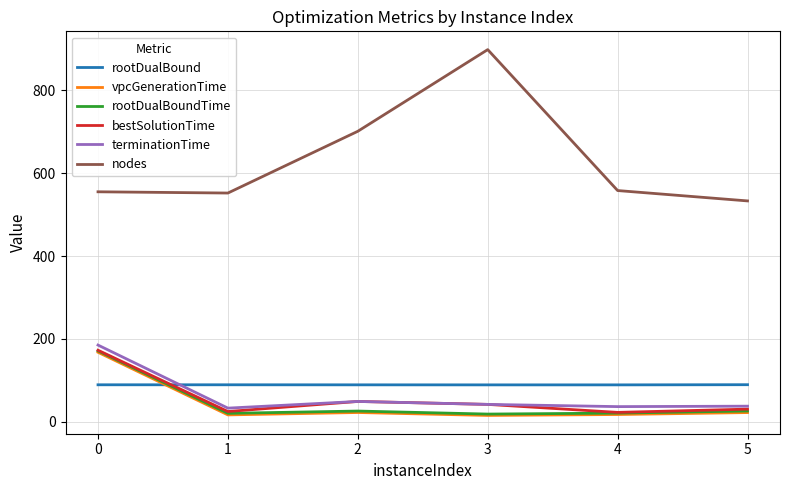

What is the difference between the rootDualBoundTime values at 4 and 3?

2.3